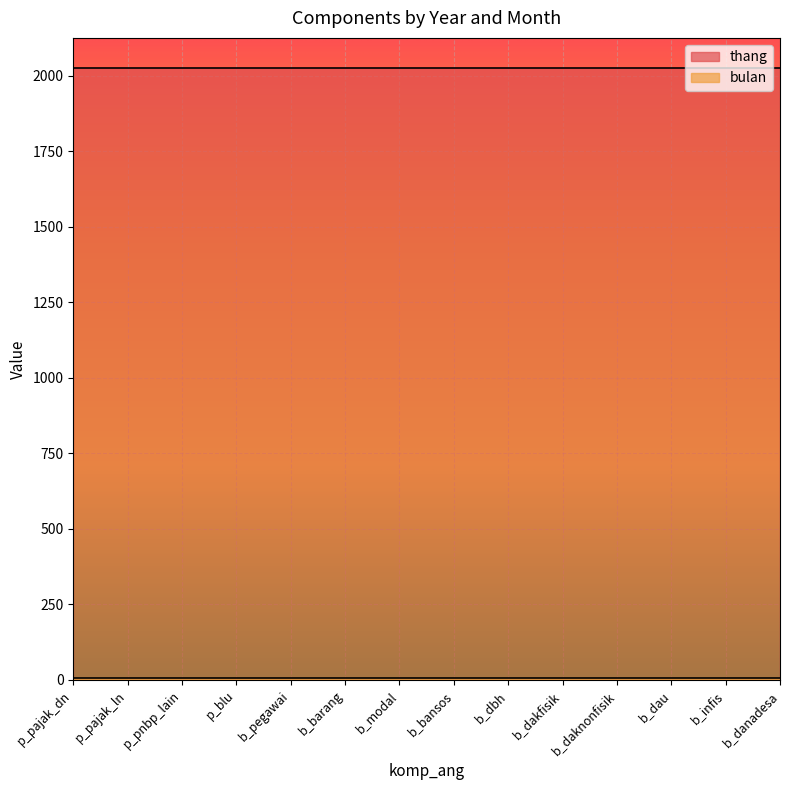

At b_pegawai, list the series in order from smallest to largest.

bulan, thang